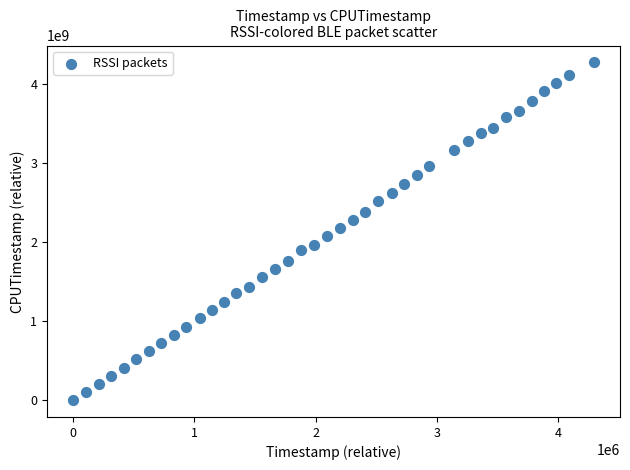

What is the range of X values (max minus min)?

4295841